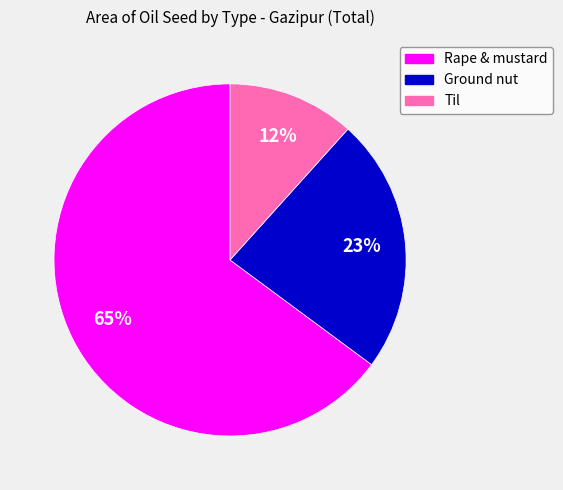

How many segments does this pie chart have?

3